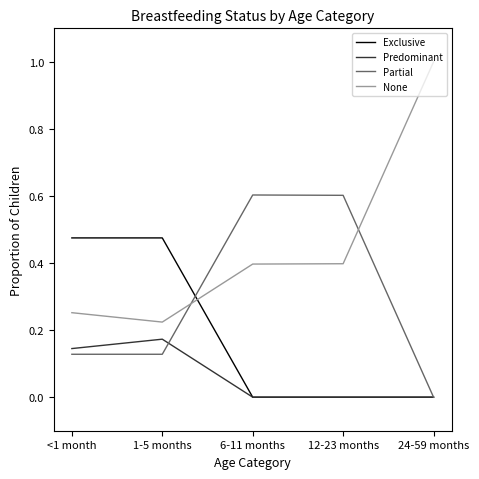

How many Partial values are between 0 and 1?

5